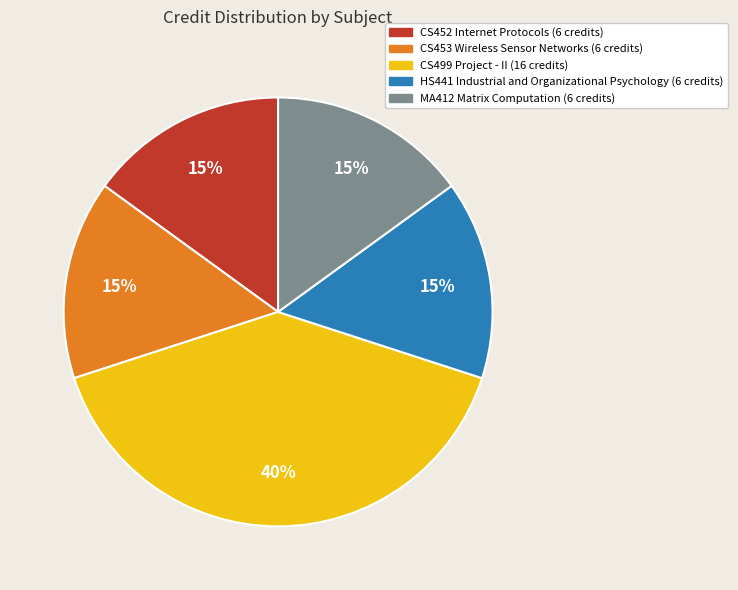

How many segments does this pie chart have?

5